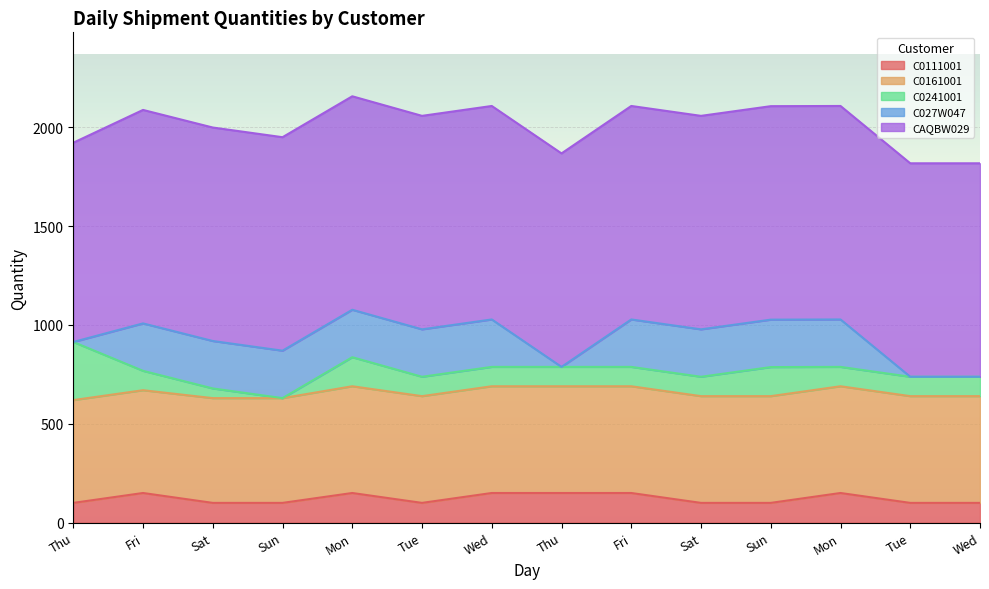

What is the spread (max minus min) of values at Wed?

982